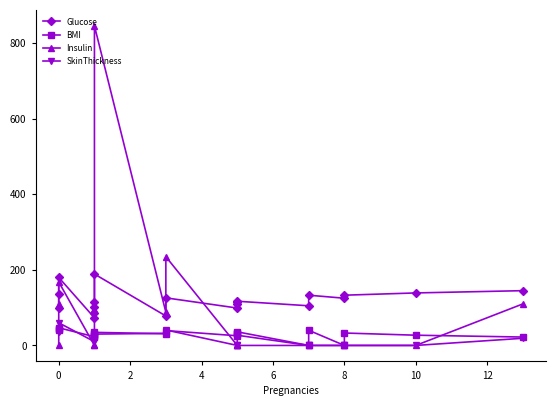

True or false: Glucose and SkinThickness cross at least once.

False